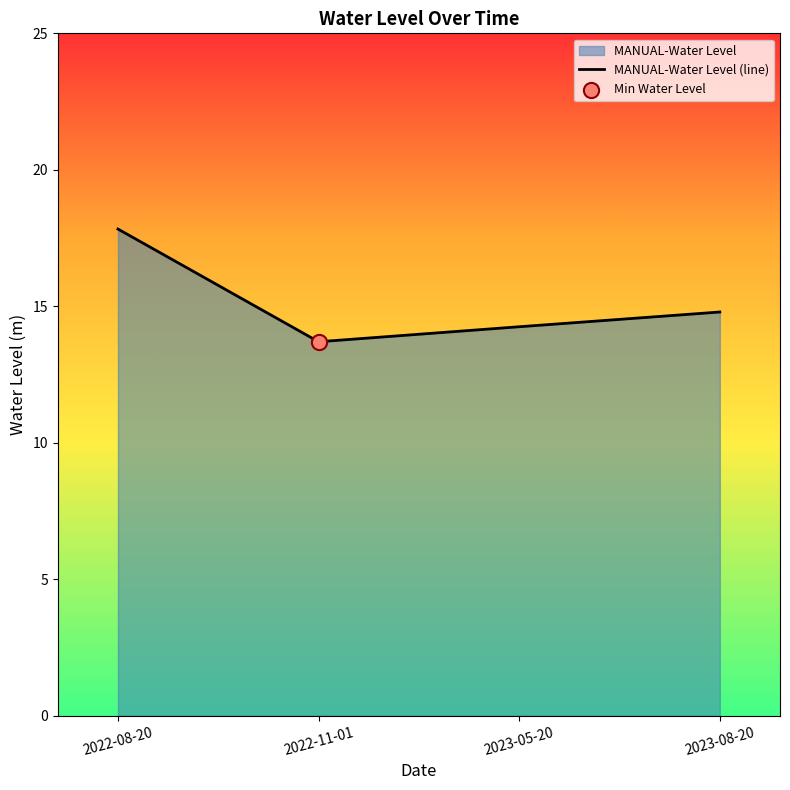

Approximately how many times larger is the value at 2022-11-01 compared to 2023-05-20?

1.0